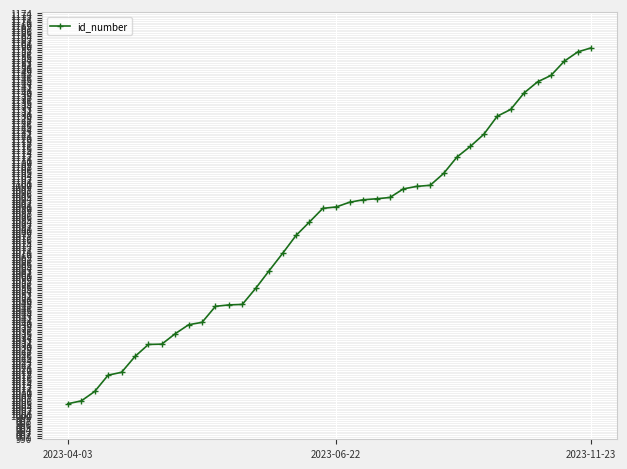

What is the value of the 16th point from the left?

1062.5